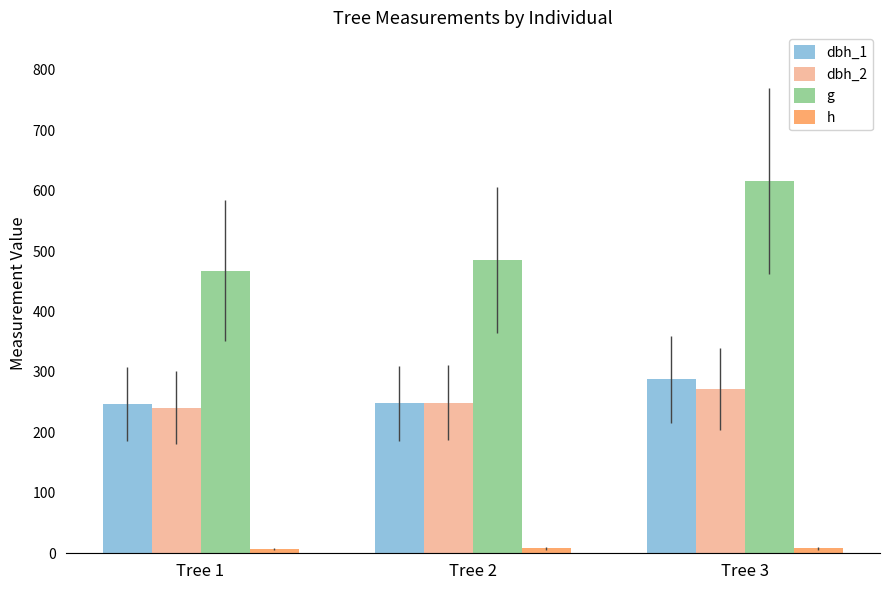

How many values in the g series exceed 485?

1